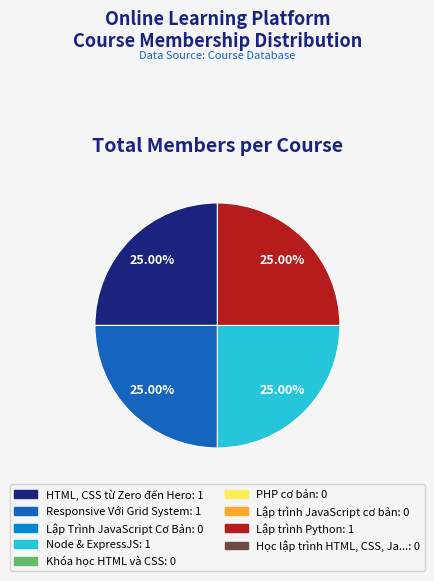

Is there a majority slice in this chart?

No